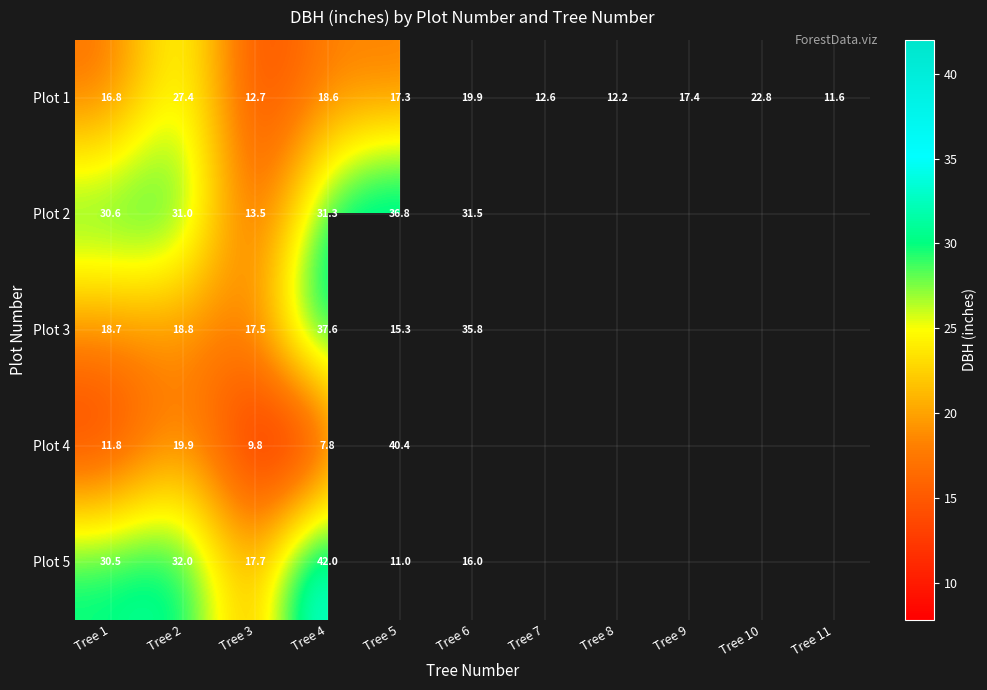

How many data points in Plot 1 are less than 17?

5